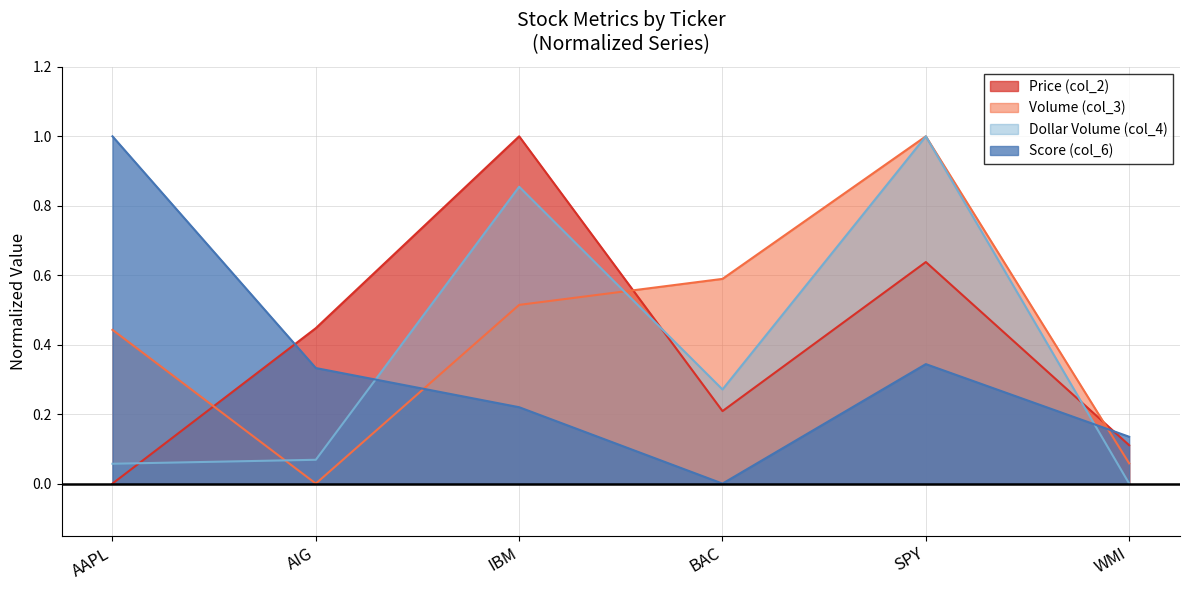

How many times do Price (col_2) and Volume (col_3) cross each other?

3